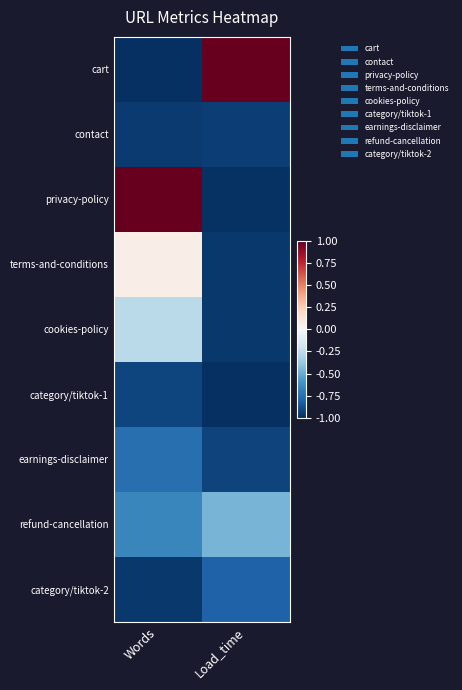

What is the total value across all series at Words?

-4.4